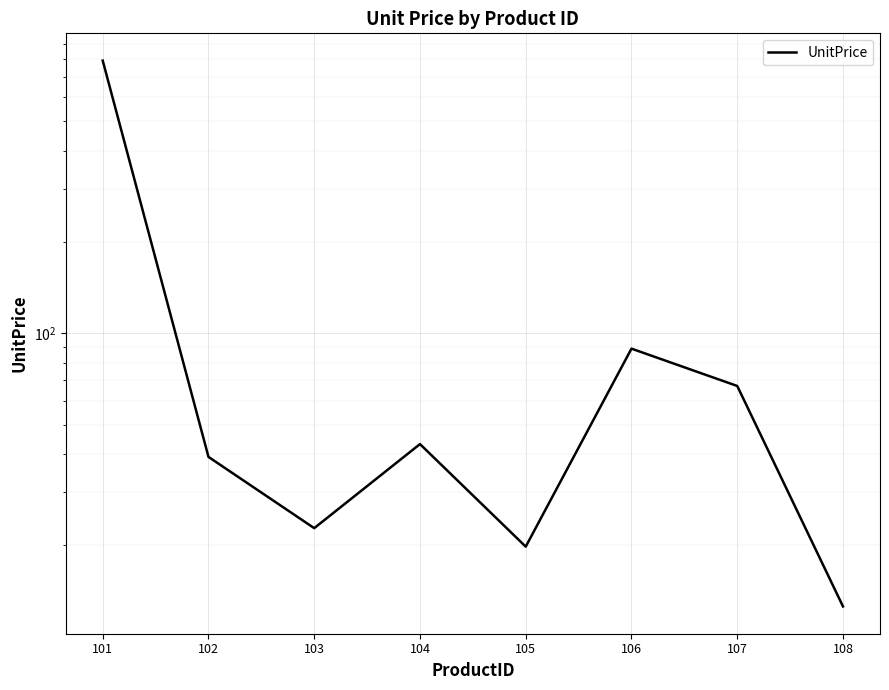

Is this an area chart (filled region under the line)?

No